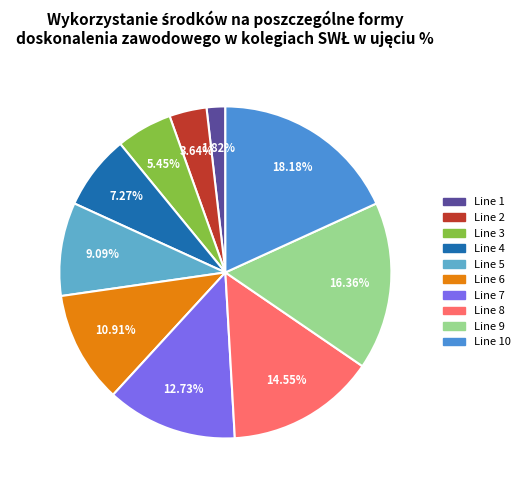

Count the number of slices in the pie.

10